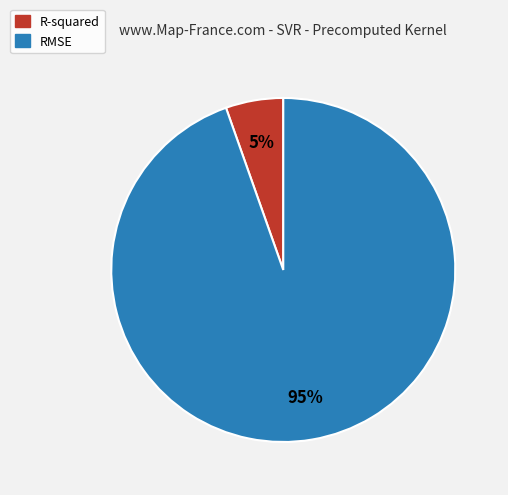

Do R-squared and RMSE together represent more than half of the pie?

Yes